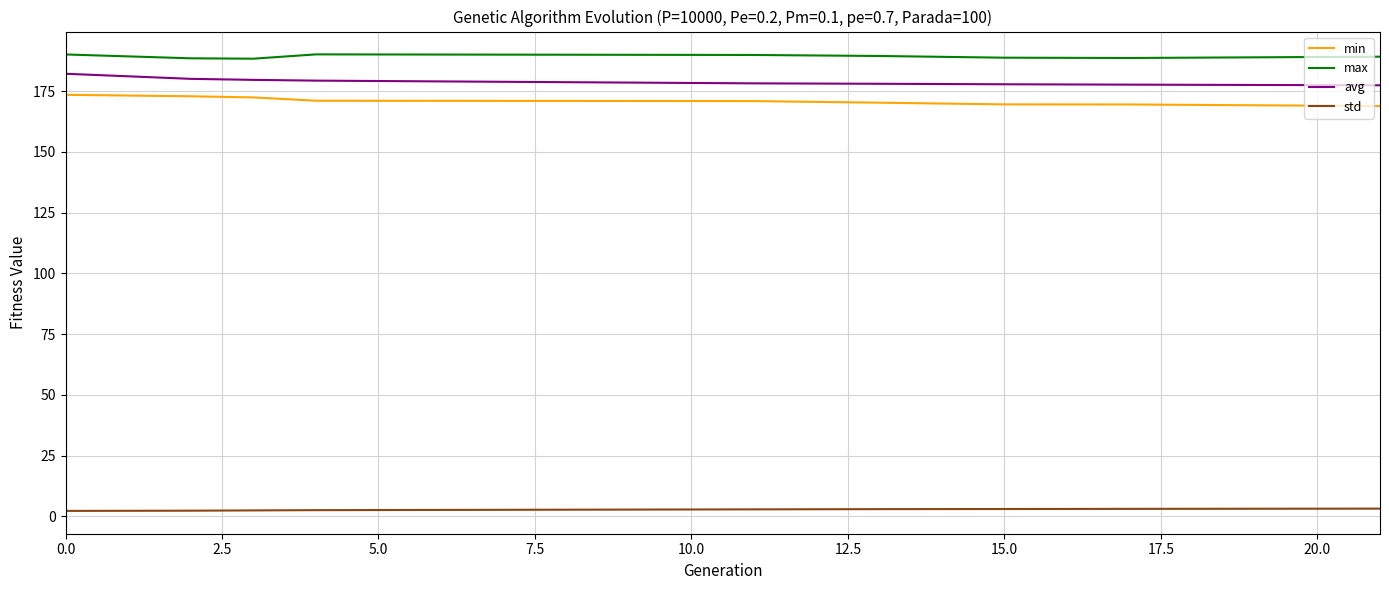

Is this an area chart (filled region under the line)?

No